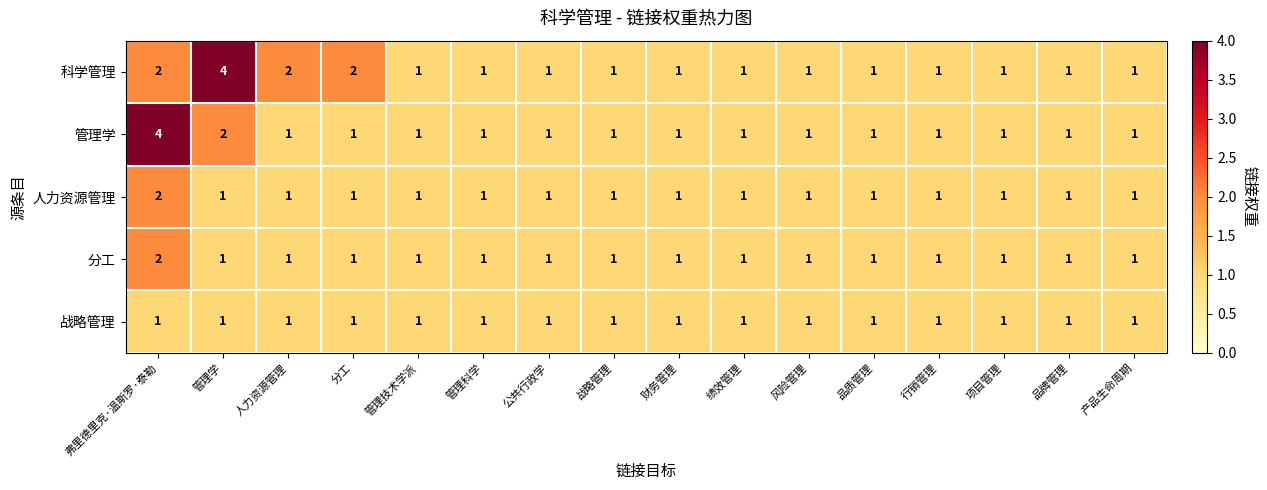

How many series are shown in this chart?

5